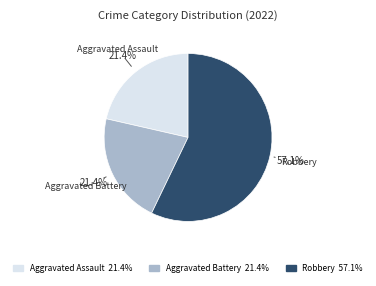

Does any single category account for the majority?

Yes